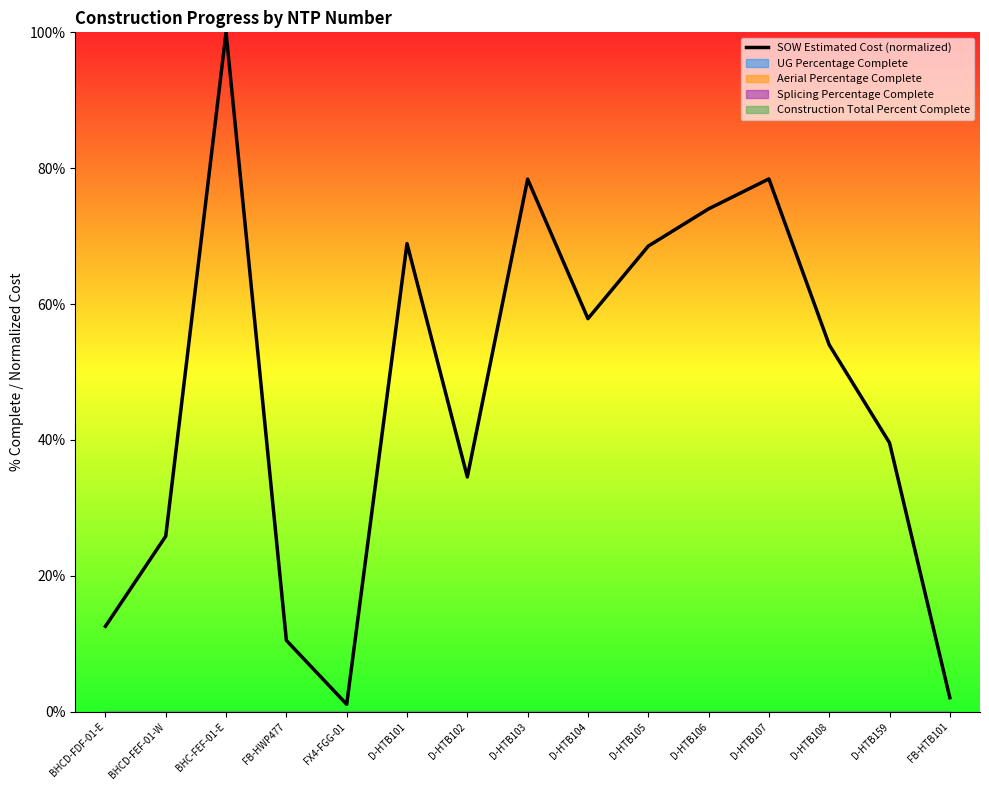

The value at BHCD-FDF-01-E is 17.6. True or false?

False